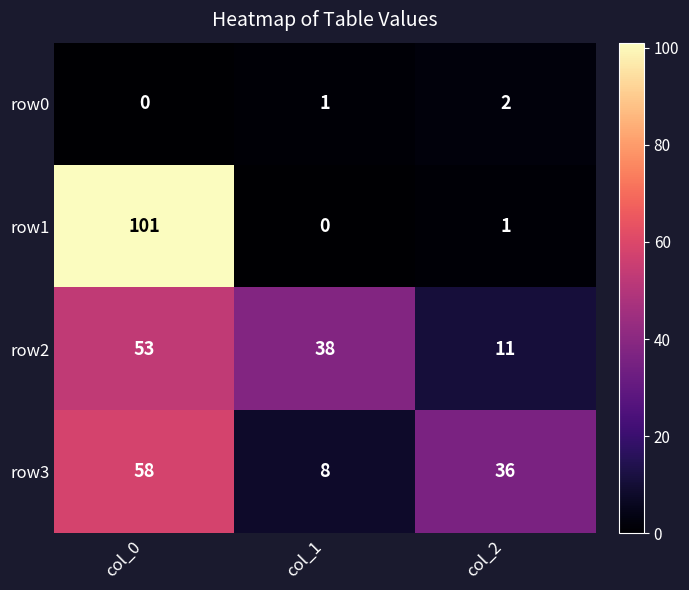

How many values in the row2 series are below 38?

1